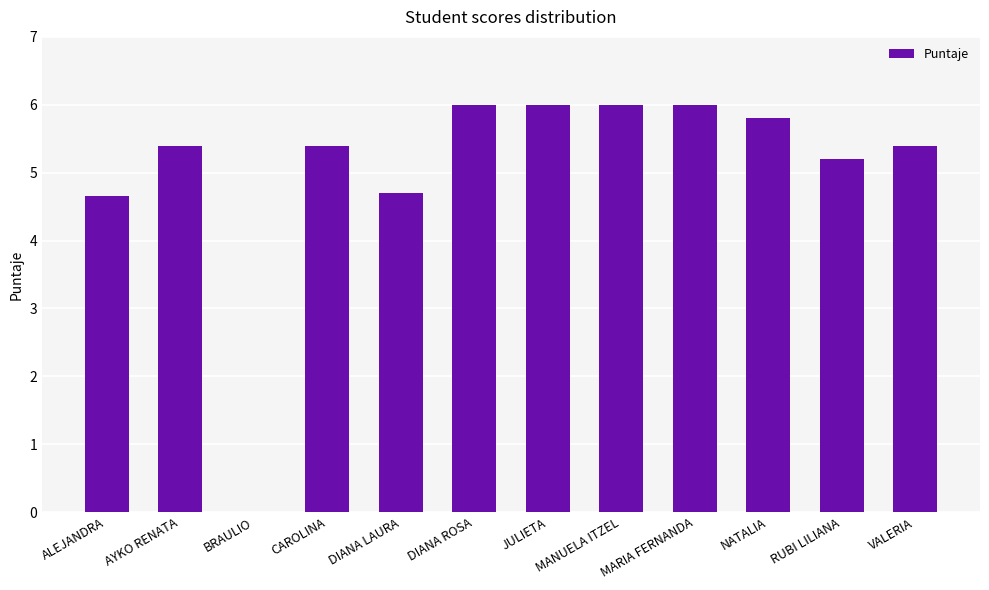

True or false: the data shows 8.5 at CAROLINA.

False